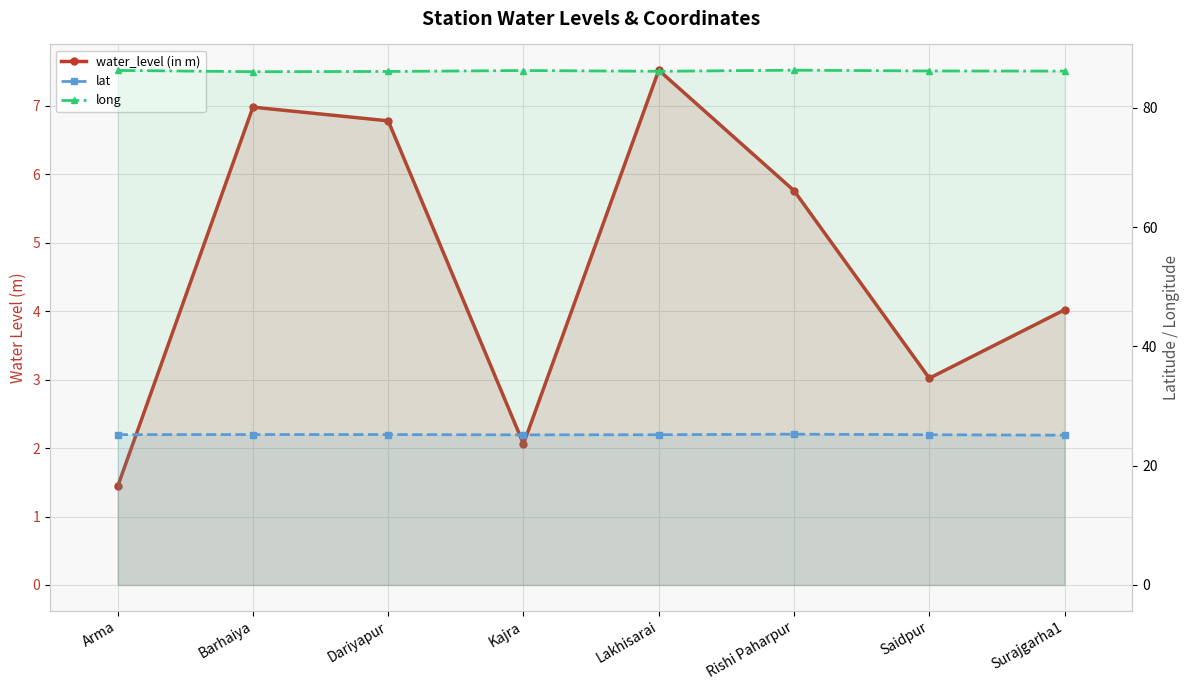

What is the sum of all lat values?

201.5